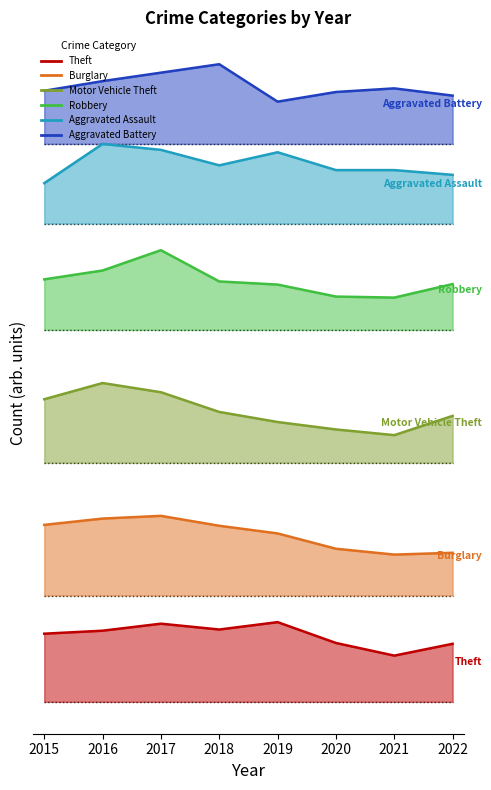

What is the smallest value displayed?

87.0